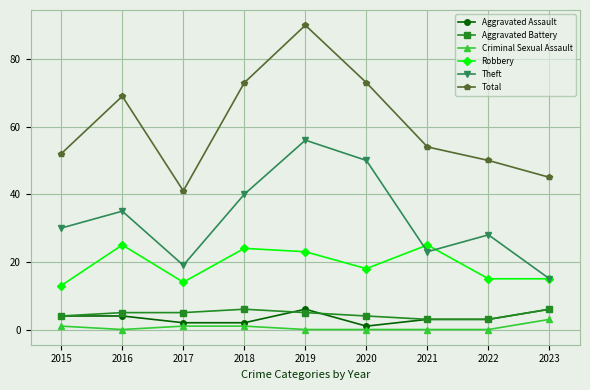

What are all the series names shown in the legend?

Aggravated Assault, Aggravated Battery, Criminal Sexual Assault, Robbery, Theft, Total